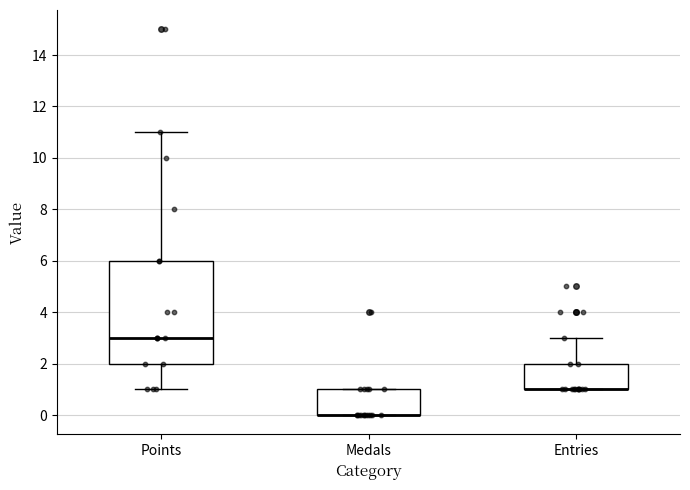

Reading left to right, transcribe this box plot: for each box, give where its median line is, the range the box spans, and where its two whiskers end, as read against the y-axis. The values are not printed on the chart, so give them approximately, as read against the axis.

Points: median 3, box 2 to 6, whiskers 1 to 11
Medals: median 0 (drawn on the box's lower edge), box 0 to 1, whiskers 0 to 1
Entries: median 1 (drawn on the box's lower edge), box 1 to 2, whiskers 1 to 3